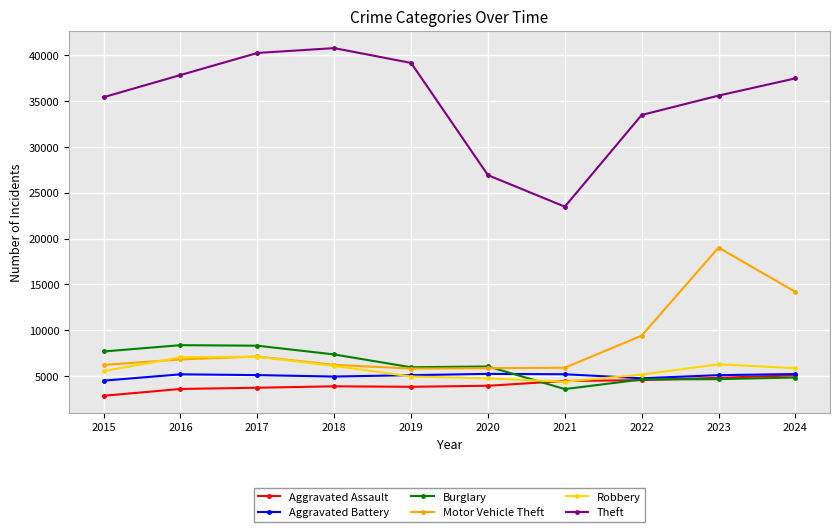

Read the Robbery value at 2019, to the nearest 50.

4950